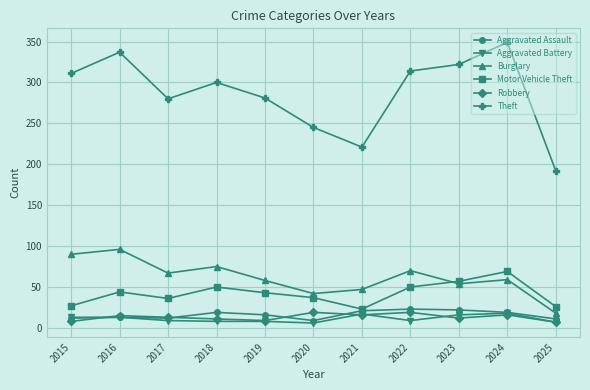

What is the greatest value displayed?

349